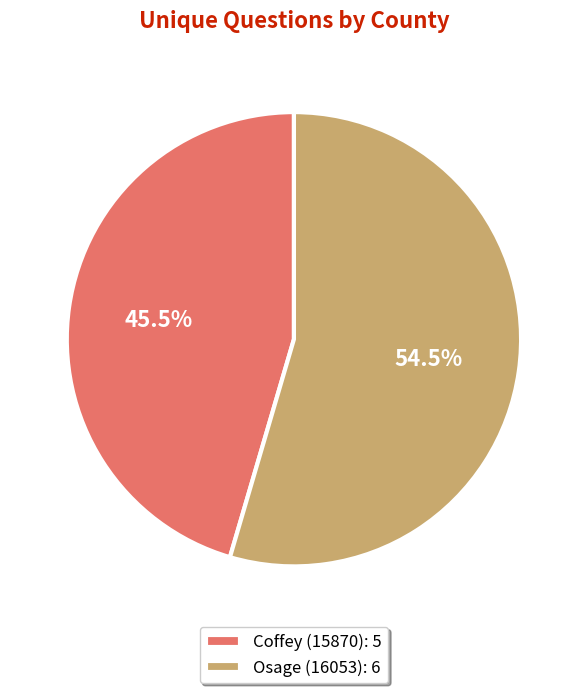

What is the ratio of the value at Osage (16053): 6 to the value at Coffey (15870): 5?

1.2